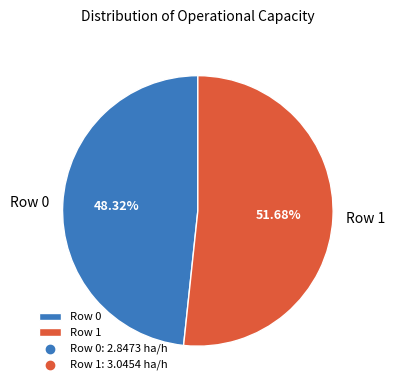

True or false: Row 1 accounts for 52% of the total.

True